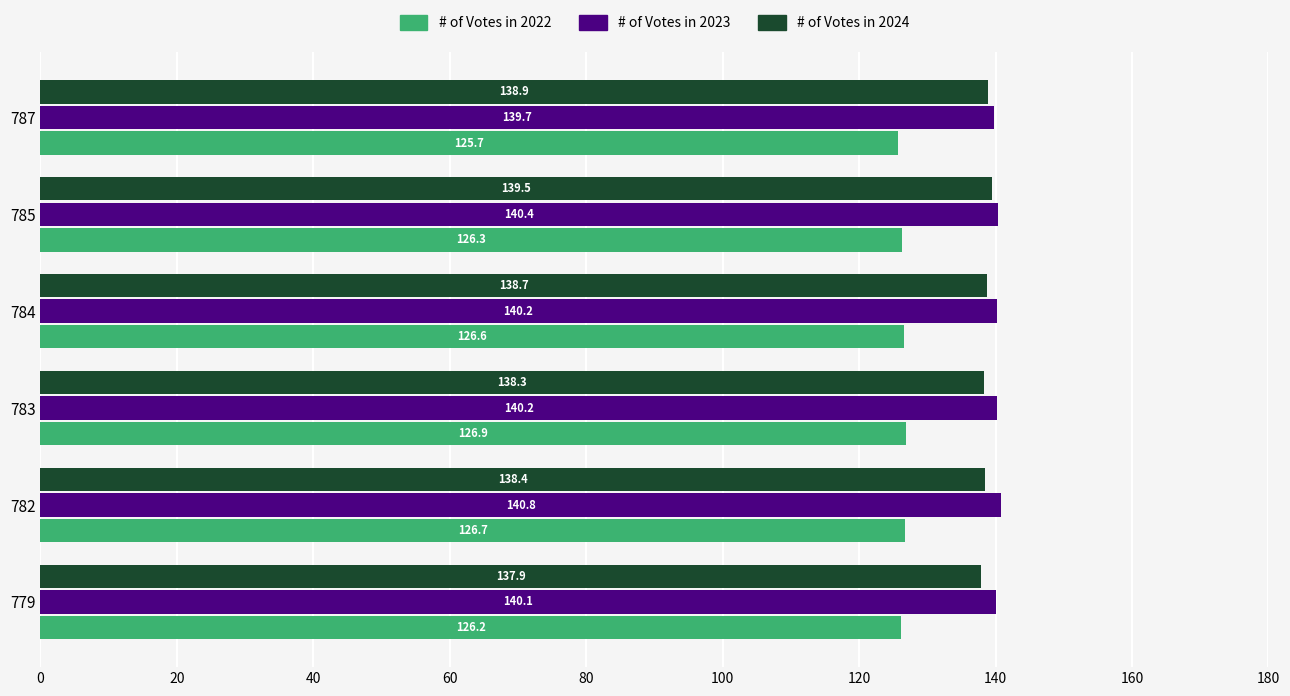

At which category is the sum across all series the highest?

785